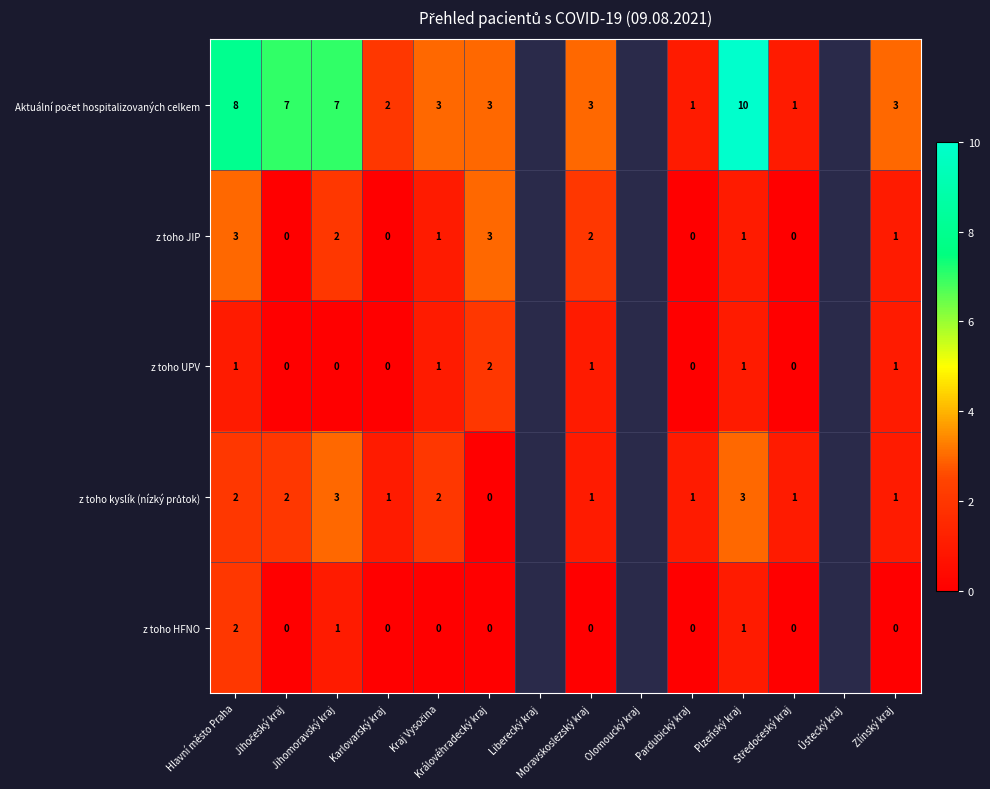

At which category is the sum across all series the highest?

Hlavní město Praha